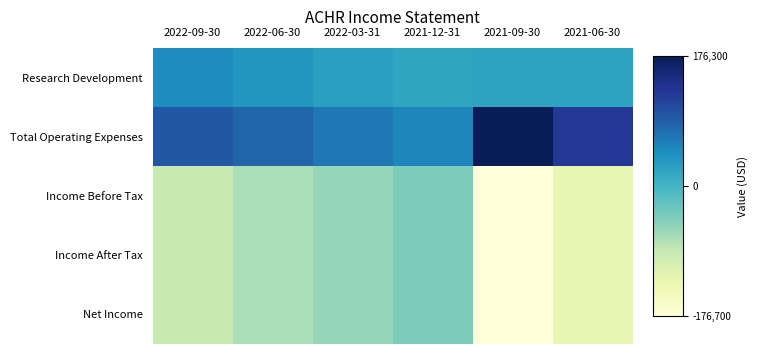

Reading left to right, transcribe all the data shown in this chart.

Research Development: 2022-09-30=46200	2022-06-30=37300	2022-03-31=27100	2021-12-31=19300	2021-09-30=22800	2021-06-30=21300
Total Operating Expenses: 2022-09-30=93800	2022-06-30=80200	2022-03-31=65300	2021-12-31=53300	2021-09-30=176300	2021-06-30=127800
Income Before Tax: 2022-09-30=-91000	2022-06-30=-71700	2022-03-31=-59200	2021-12-31=-43300	2021-09-30=-176700	2021-06-30=-127800
Income After Tax: 2022-09-30=-91000	2022-06-30=-71700	2022-03-31=-59200	2021-12-31=-43300	2021-09-30=-176700	2021-06-30=-127800
Net Income: 2022-09-30=-91000	2022-06-30=-71700	2022-03-31=-59200	2021-12-31=-43300	2021-09-30=-176700	2021-06-30=-127800